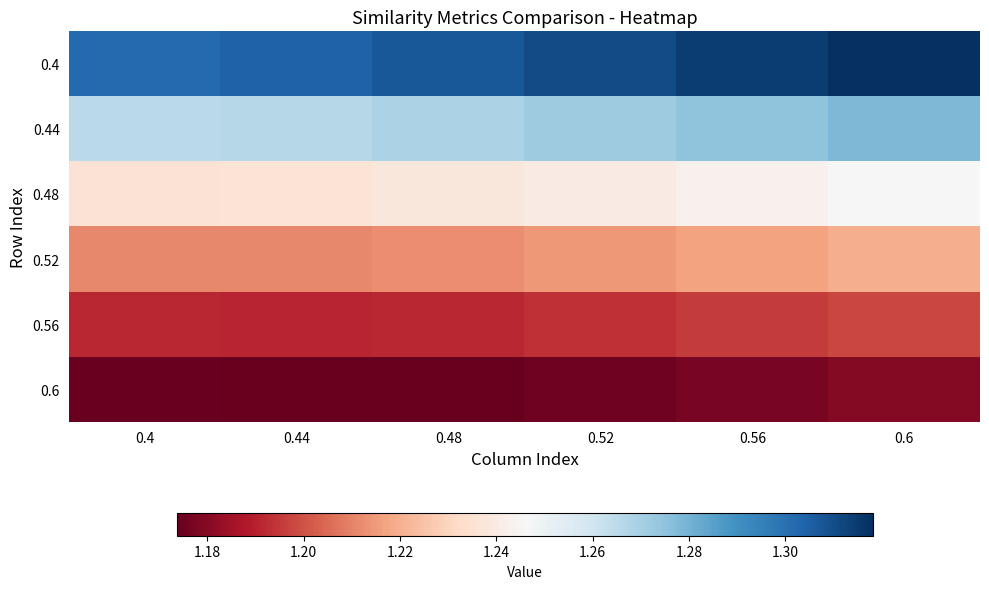

Which series has the largest total across all categories?

0.4